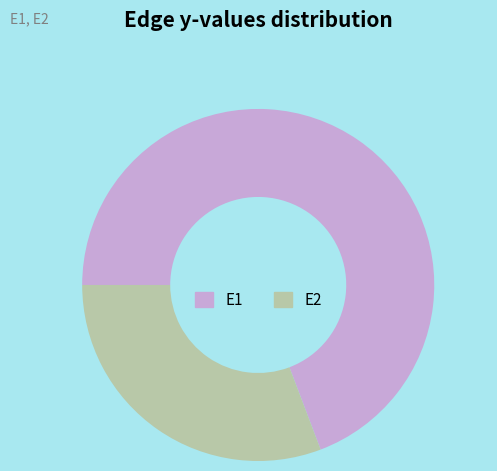

Which has a higher value, E2 or E1?

E1